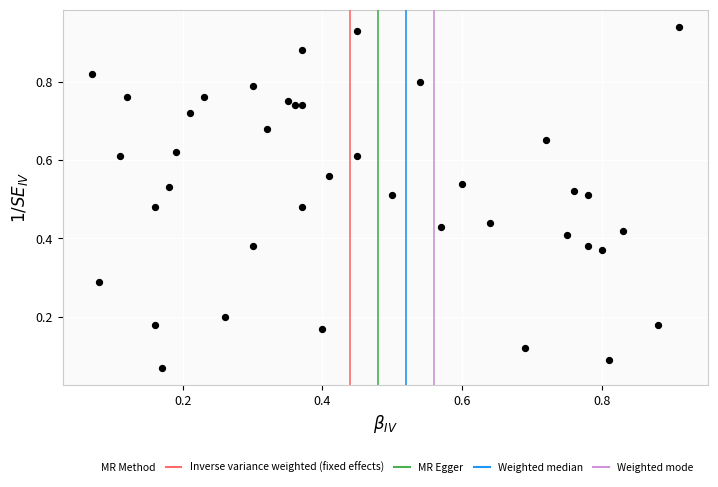

How many points are shown in the scatter plot?

40